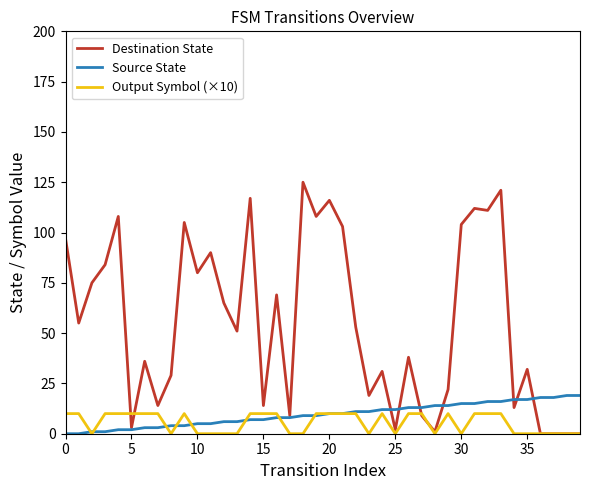

Which series has the largest range (max minus min)?

Destination State